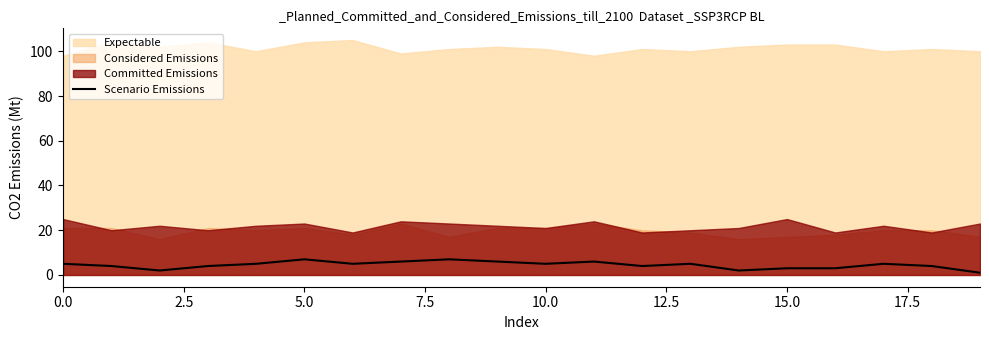

Is it true that Scenario Emissions equals 1 at 0.0?

False